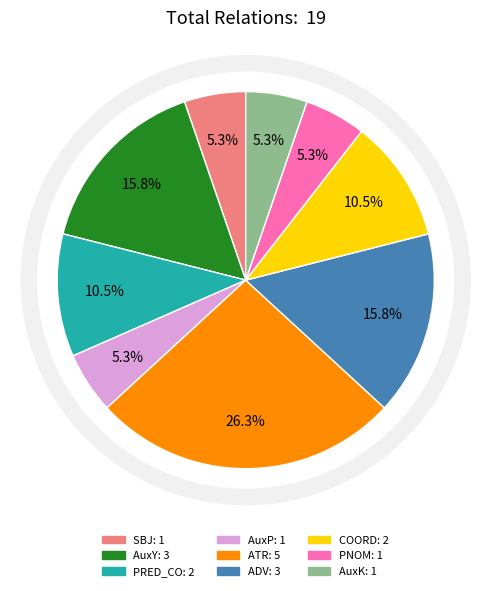

Approximately how many times larger is the value at ADV compared to SBJ?

3.0